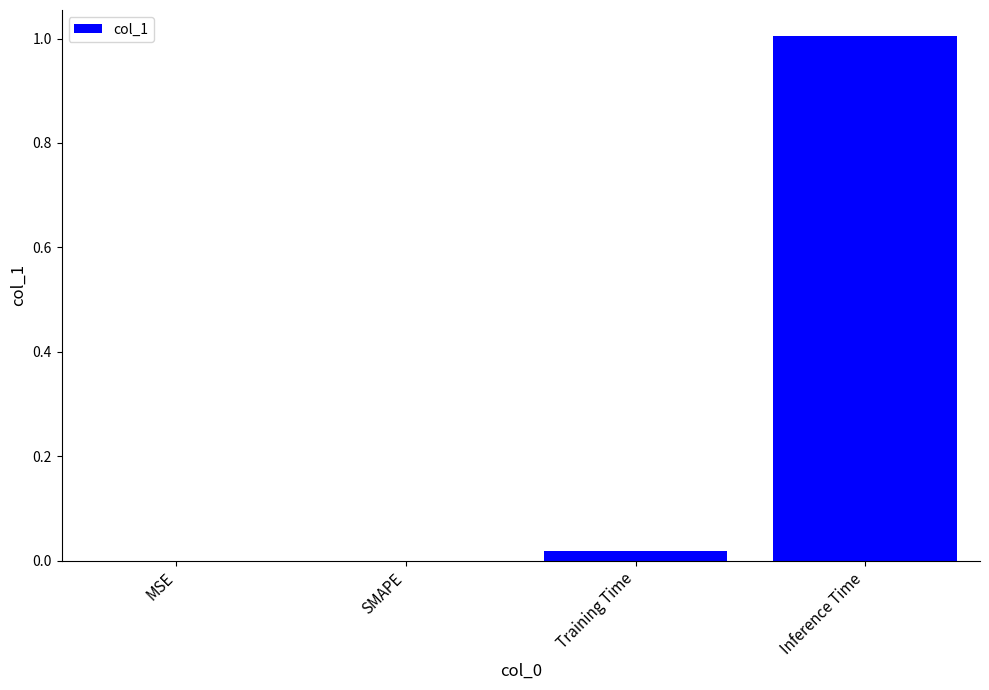

True or false: the data shows 0.0 at SMAPE.

True